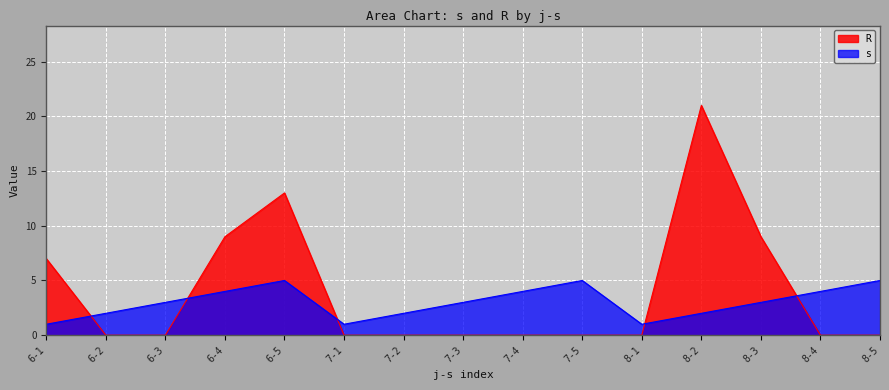

True or false: s and R intersect in this chart.

True